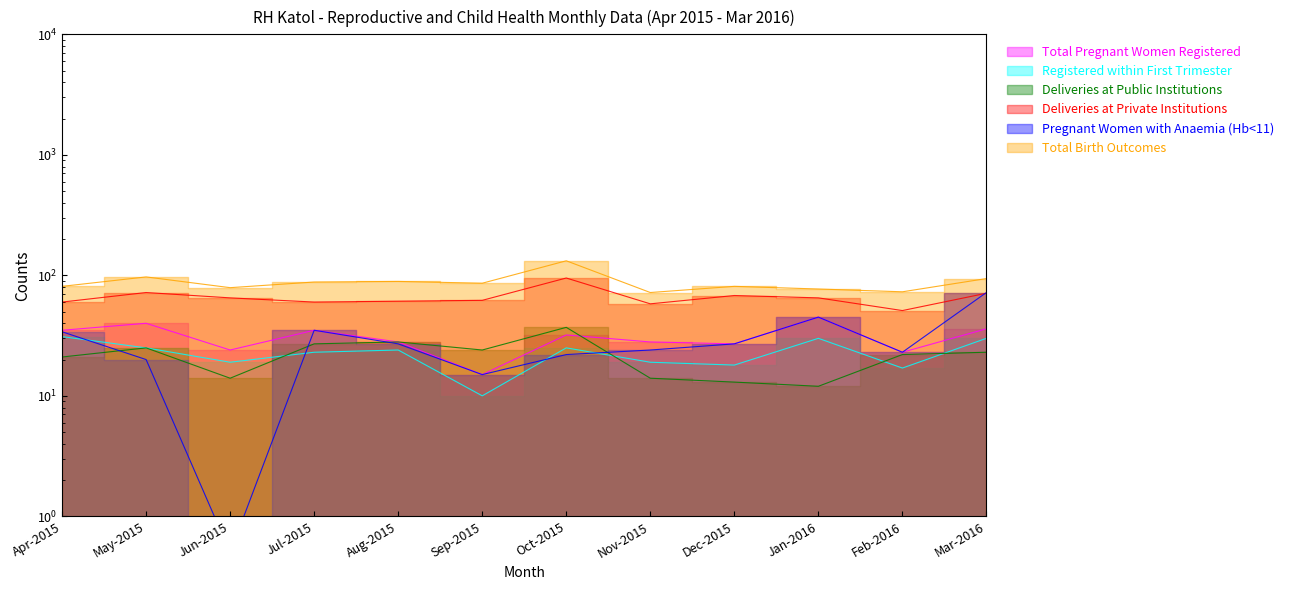

At which category does Total Pregnant Women Registered reach its first local peak?

May-2015